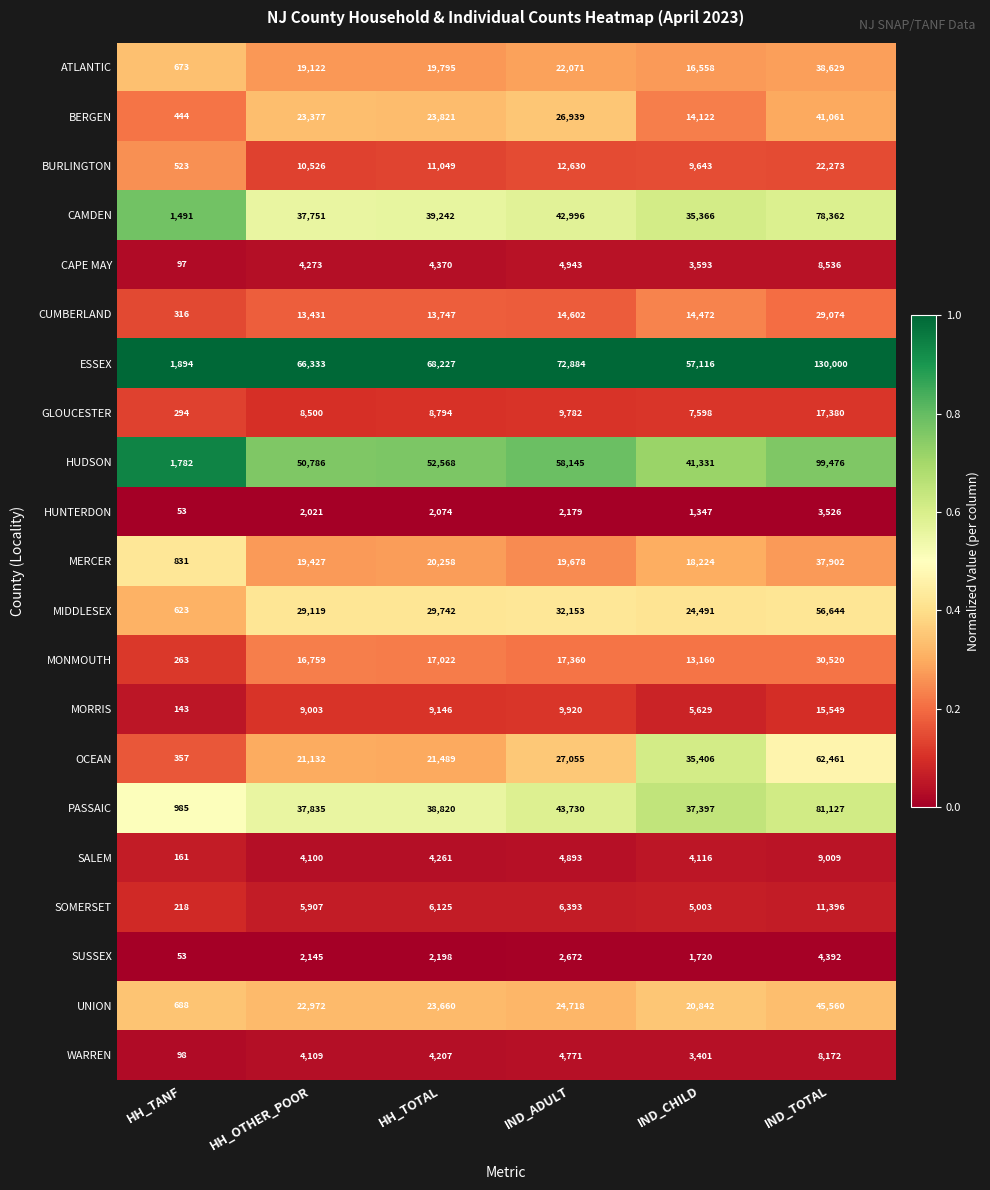

Which series changed the most between IND_ADULT and IND_TOTAL?

ESSEX